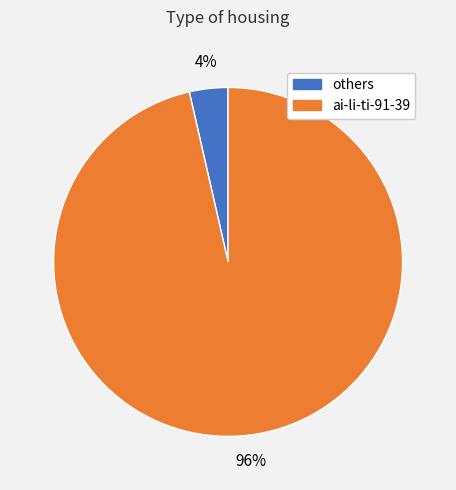

To the nearest percent, what is the average slice percentage?

50%